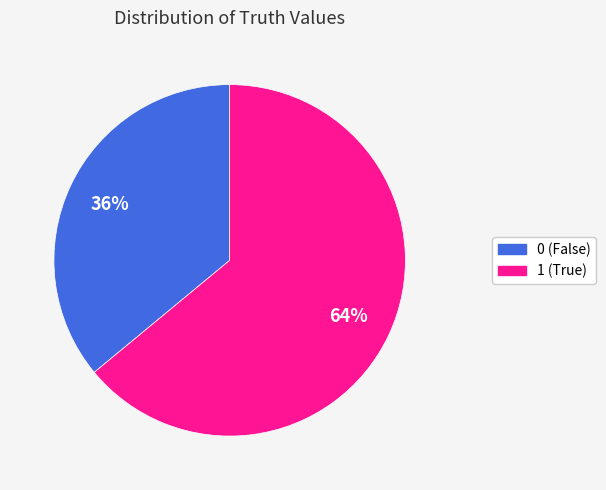

How many slices are in this pie chart?

2